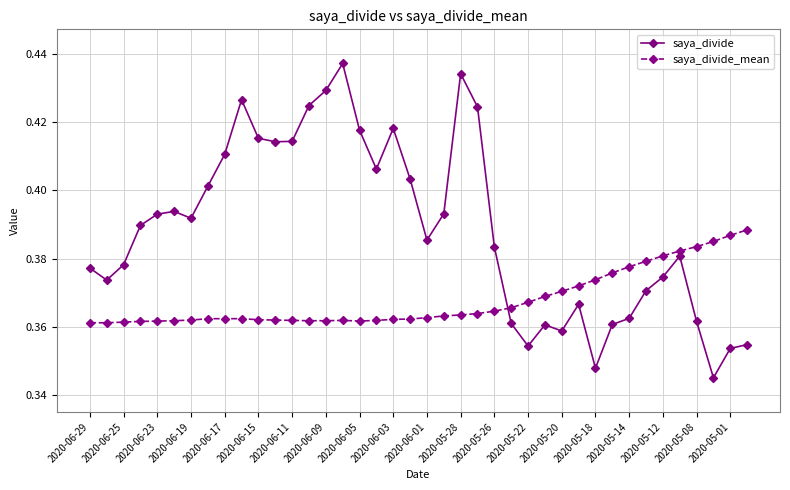

True or false: saya_divide has more than 2 interior local peaks.

True